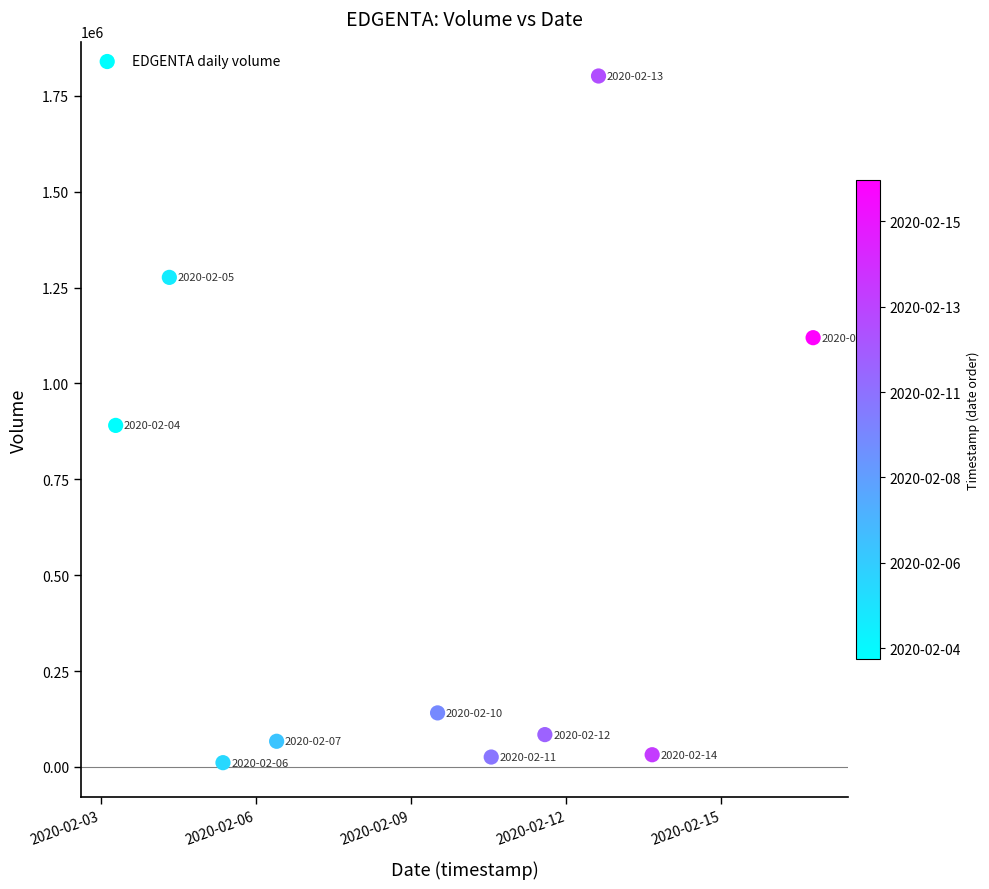

What is the average Y value?

544800